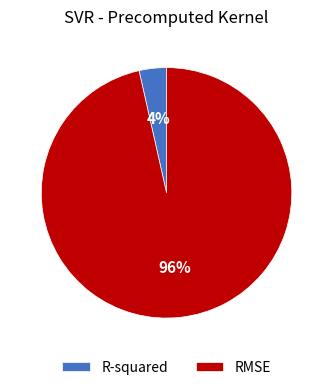

How many slices are in this pie chart?

2